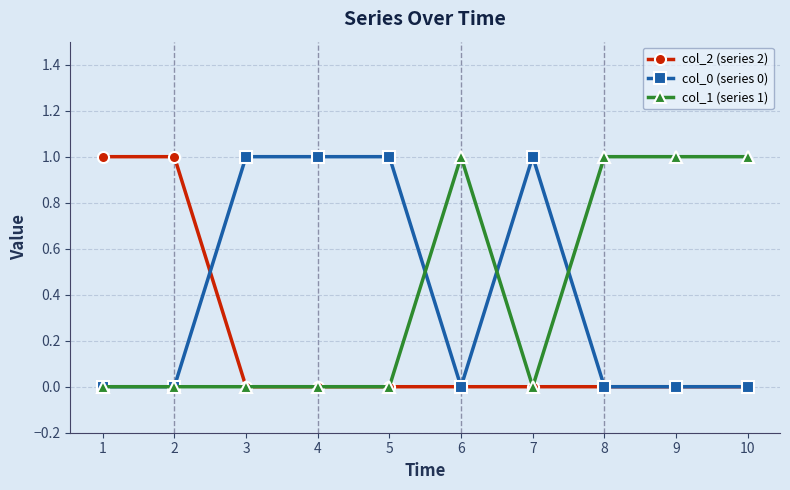

The value of col_1 (series 1) at 1 is 0. True or false?

True